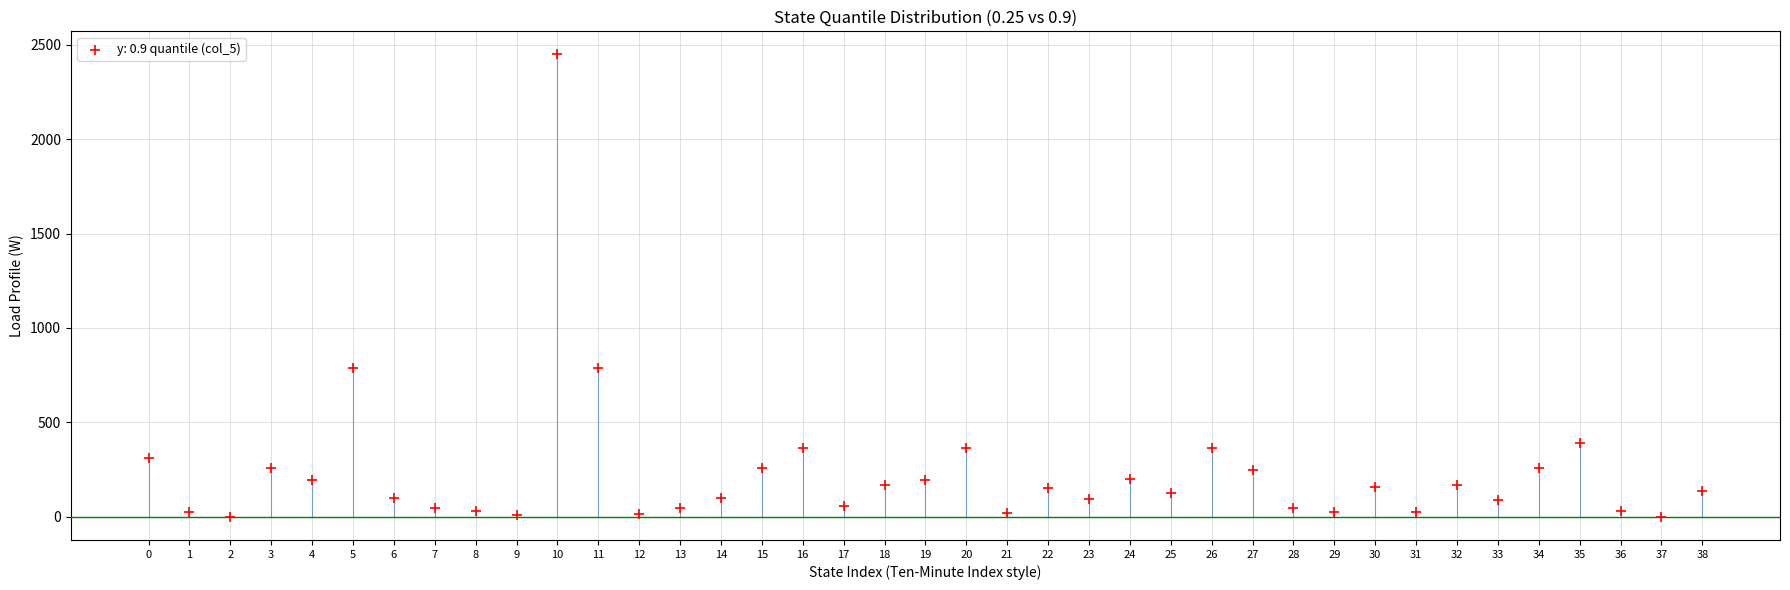

What is the range of Y values (max minus min)?

2448.0